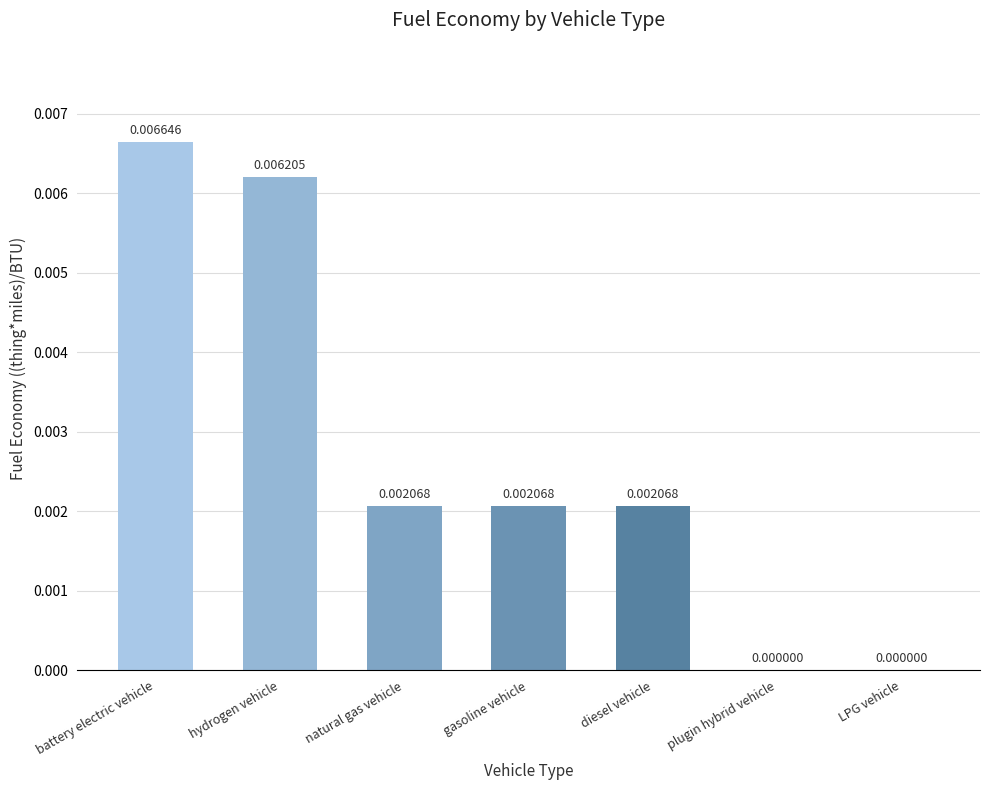

Which label corresponds to the largest value in the chart?

battery electric vehicle